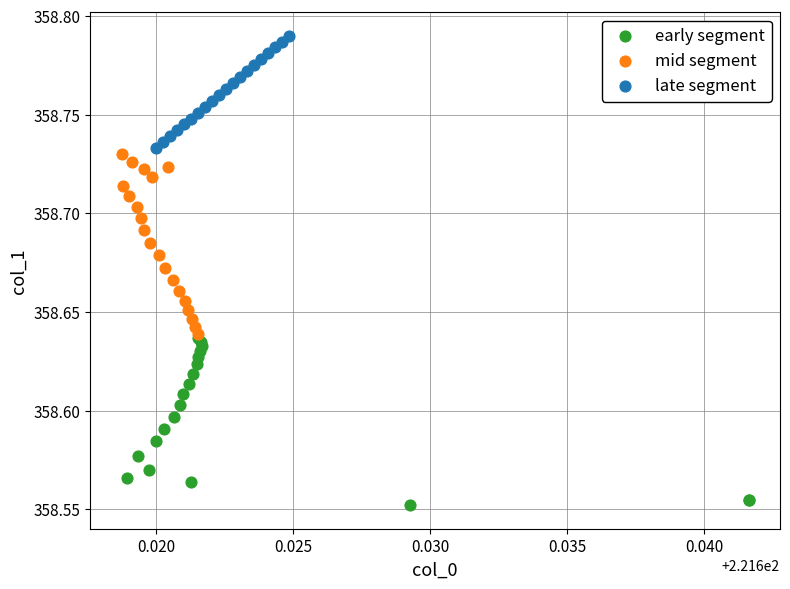

What are all the series names shown in the legend?

early segment, mid segment, late segment